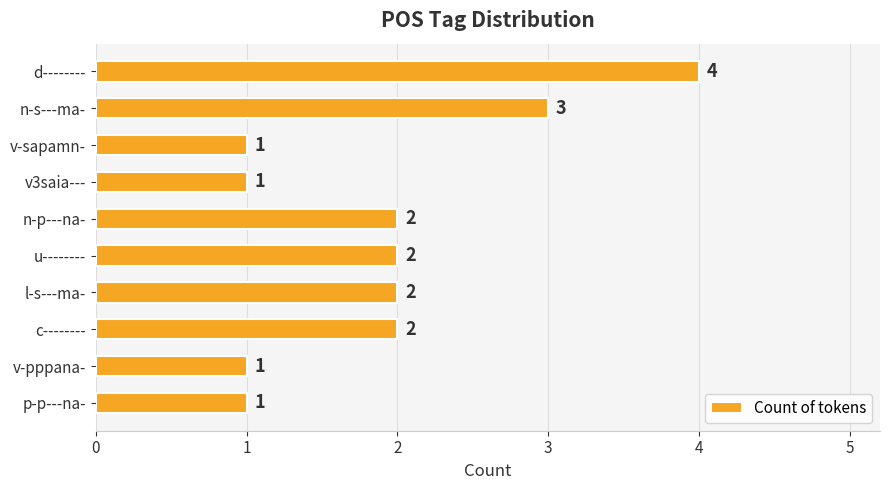

What is the difference between the maximum and minimum values?

3